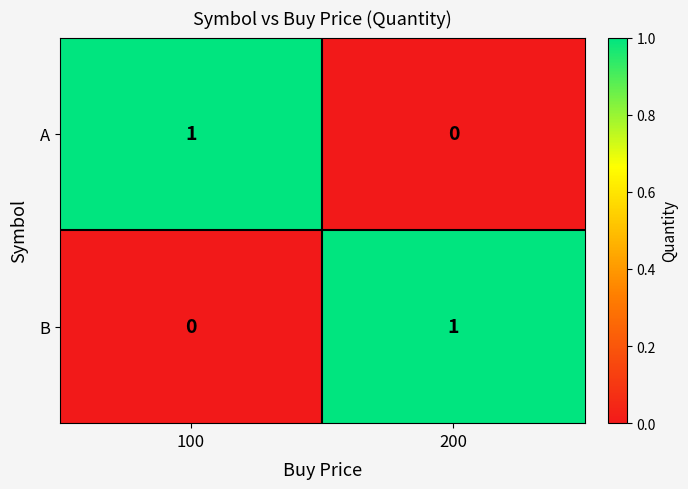

Is the value of B at 200 greater than the value of A at 200?

Yes